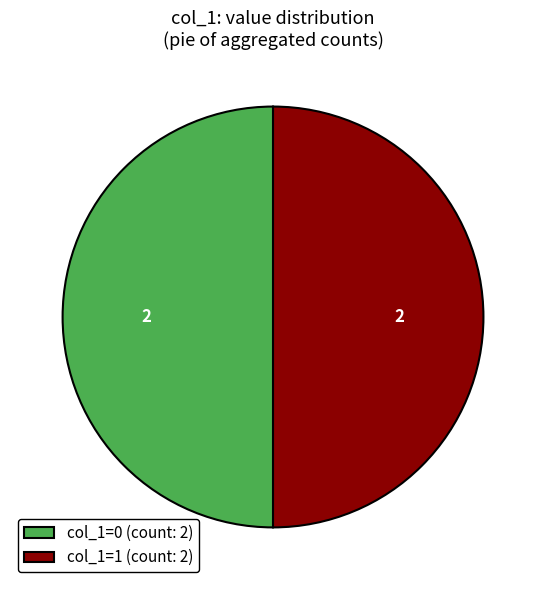

The col_1=0 (count: 2) slice represents 41% of the pie. True or false?

False